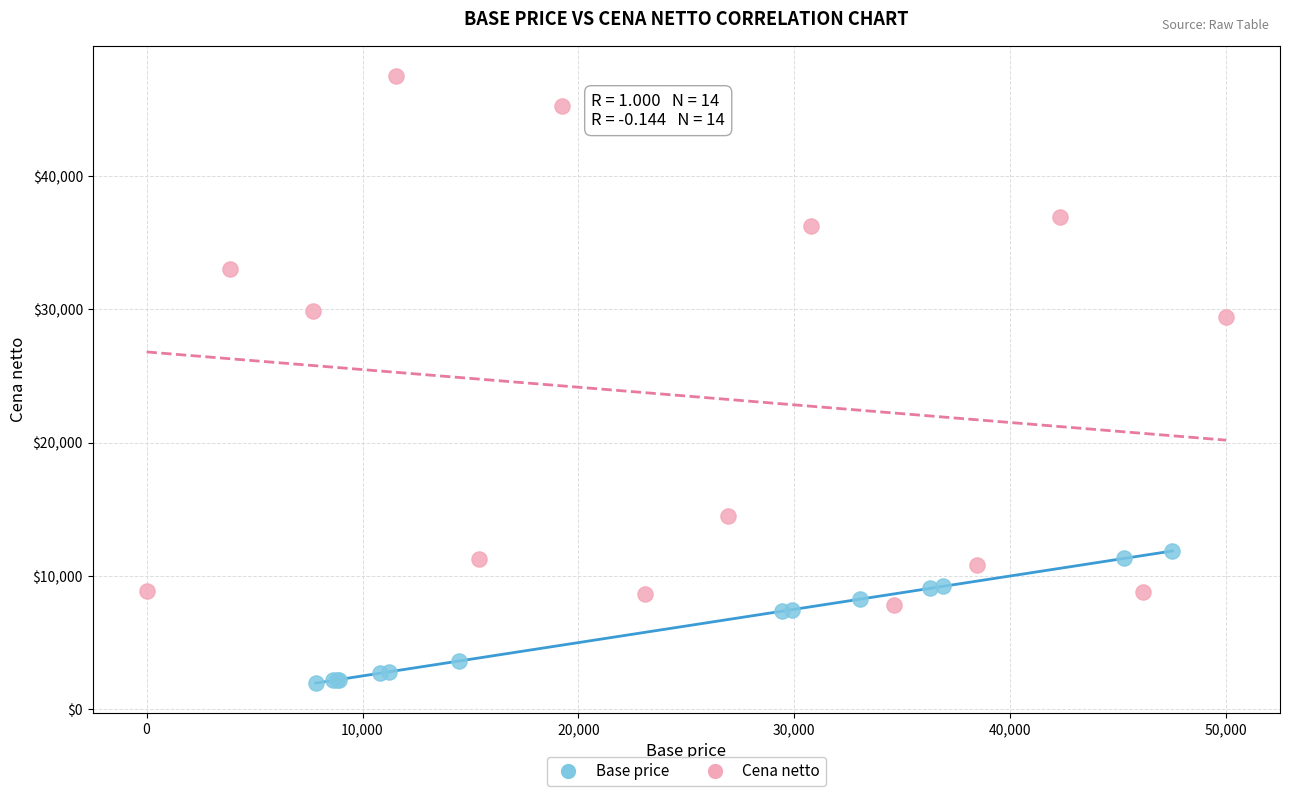

Which series reaches the minimum Y coordinate?

Base price